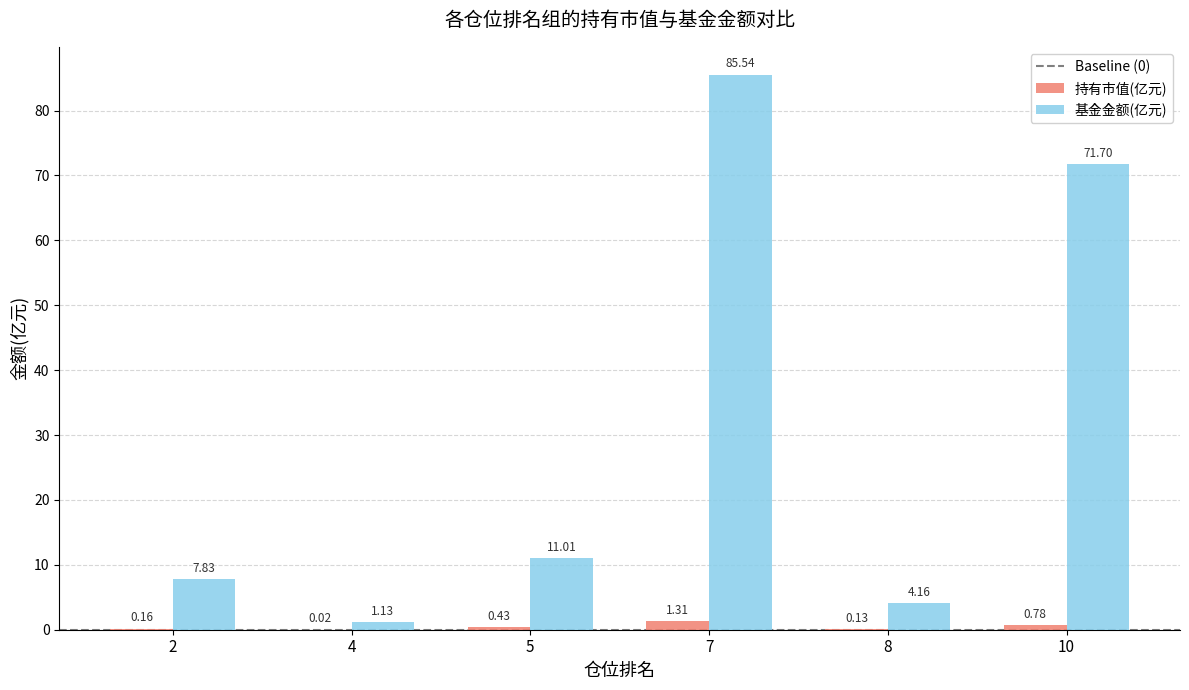

Which series changed the most between 4 and 10?

基金金额(亿元)